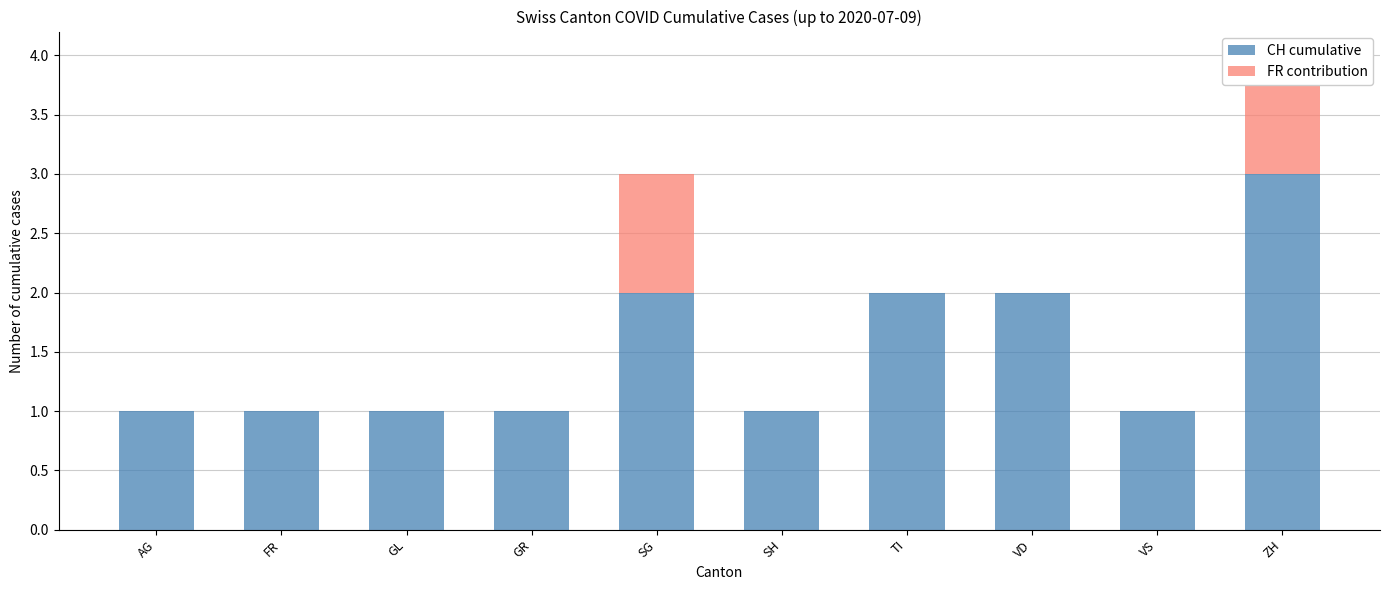

Which series has the widest spread of values?

CH cumulative